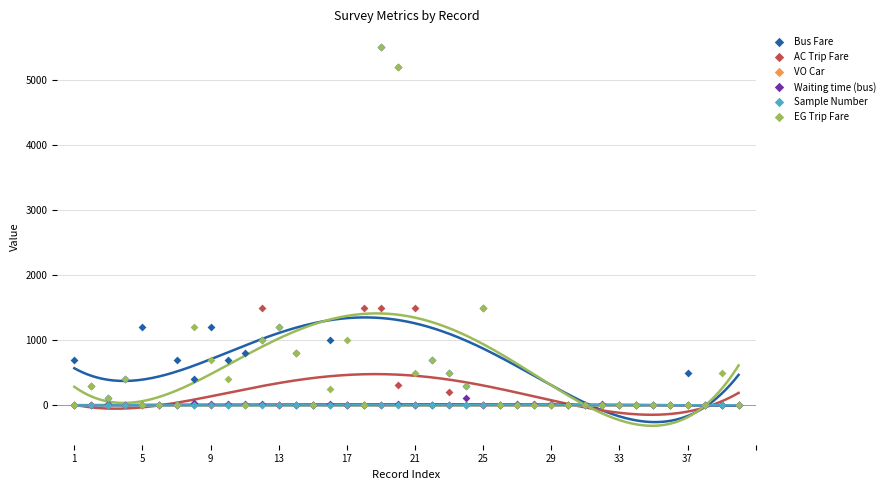

Which series has the largest Y range (max minus min)?

Bus Fare